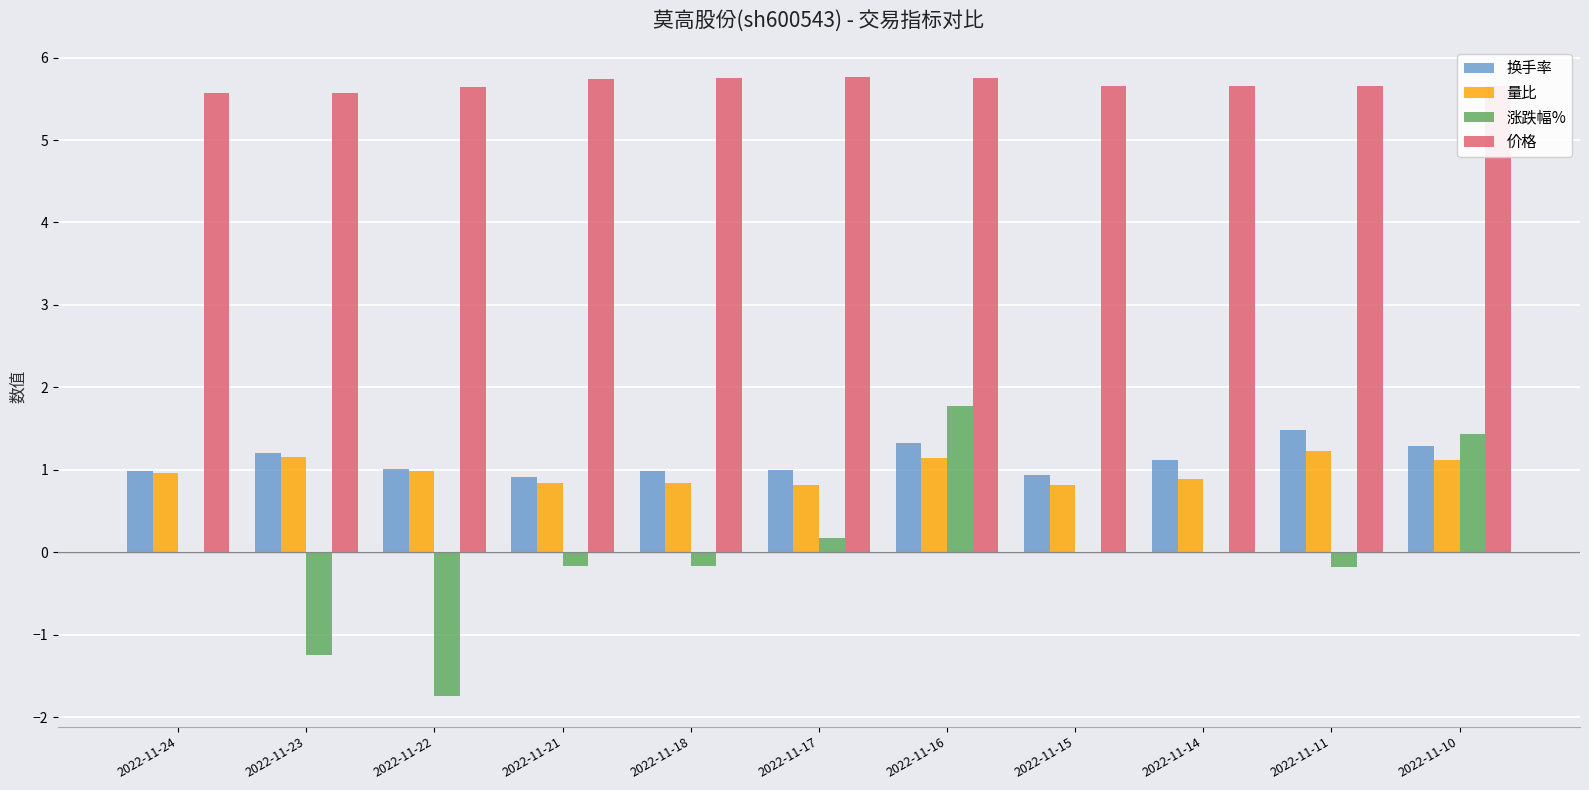

What value does the 换手率 series have at 2022-11-18?

1.0